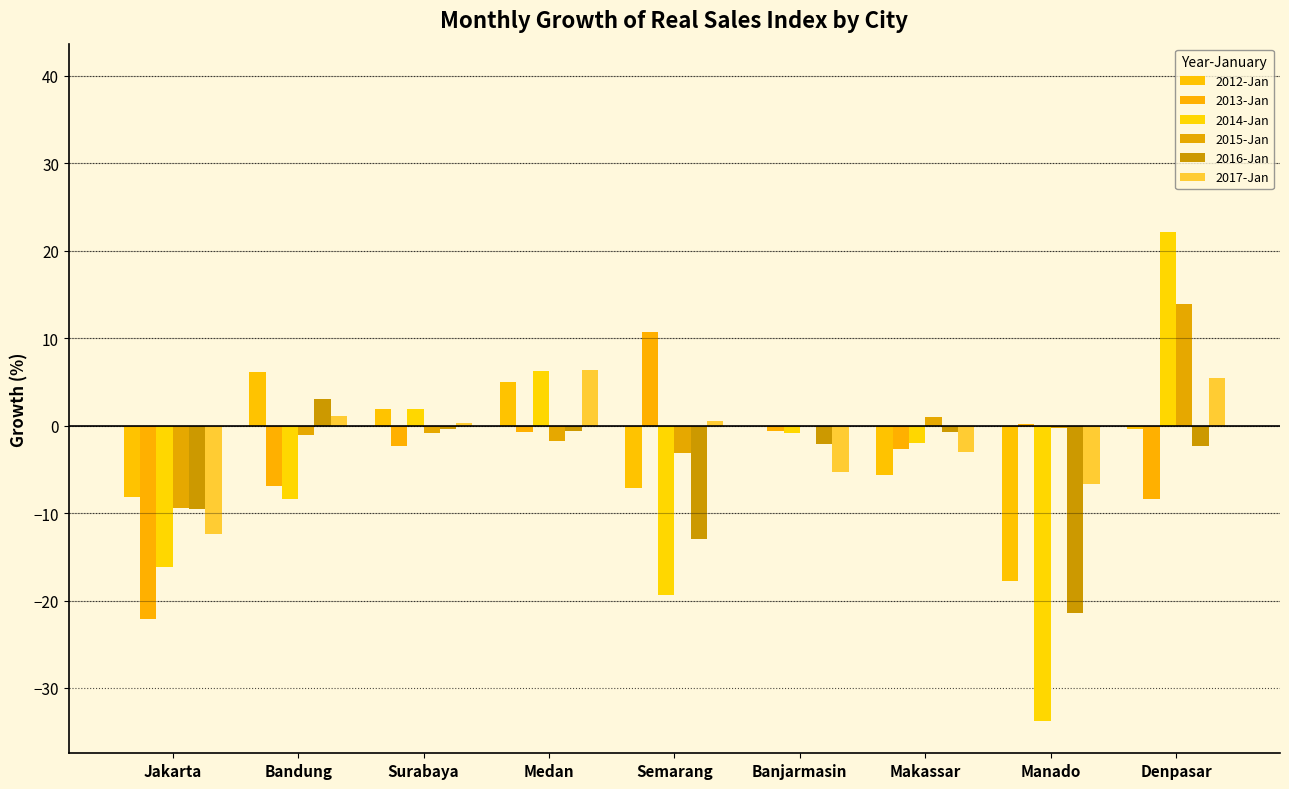

What is the difference between the second highest and minimum values in the 2012-Jan series?

22.7